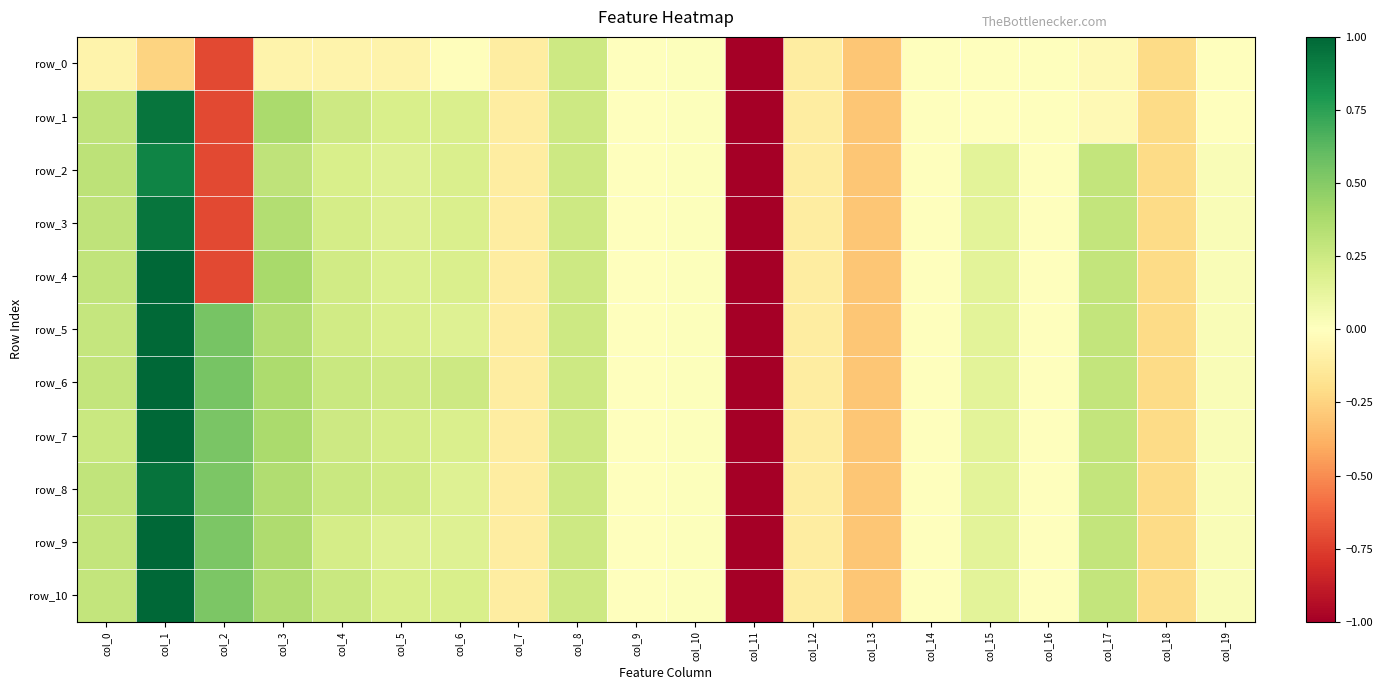

How many distinct data groups are displayed?

11